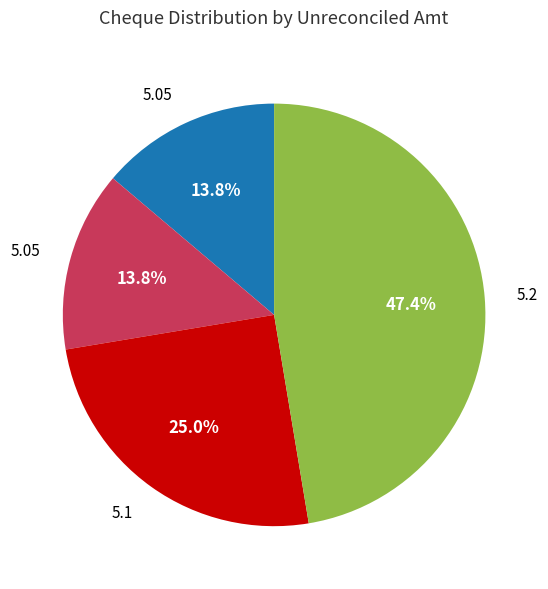

Is there a majority slice in this chart?

No